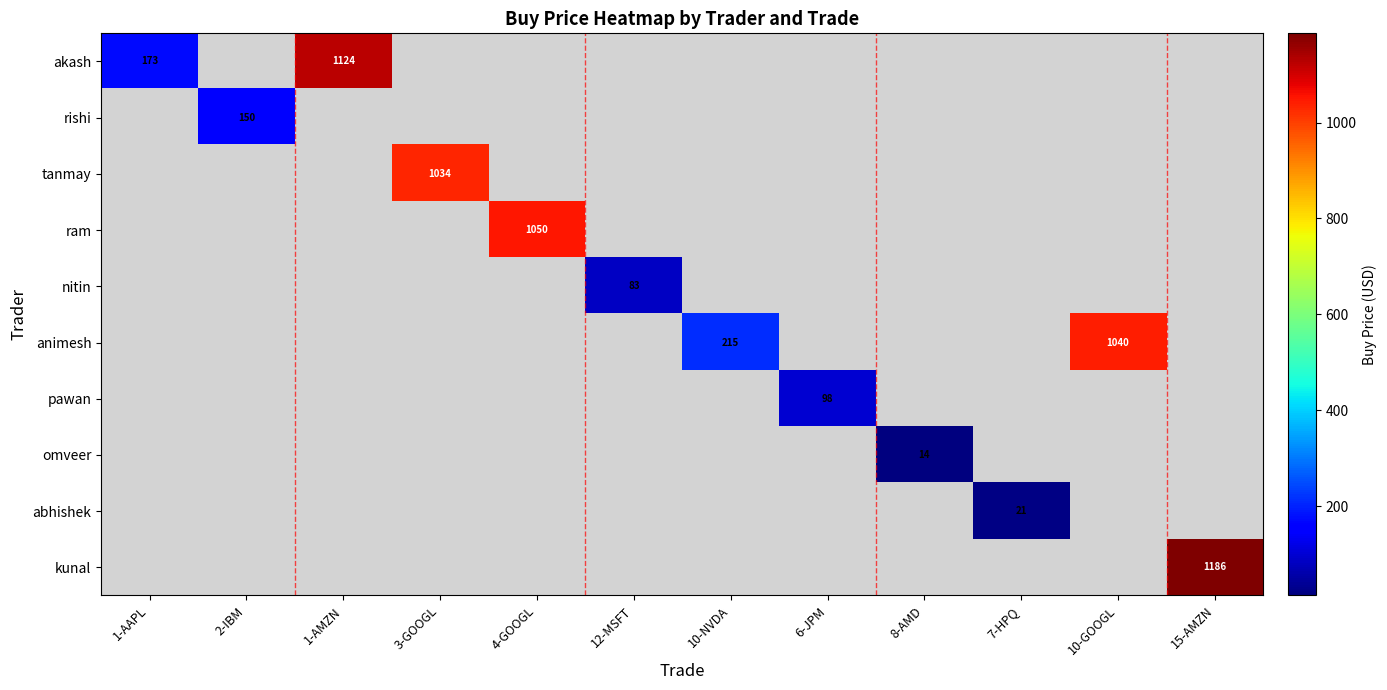

How many data points does each series have?

12